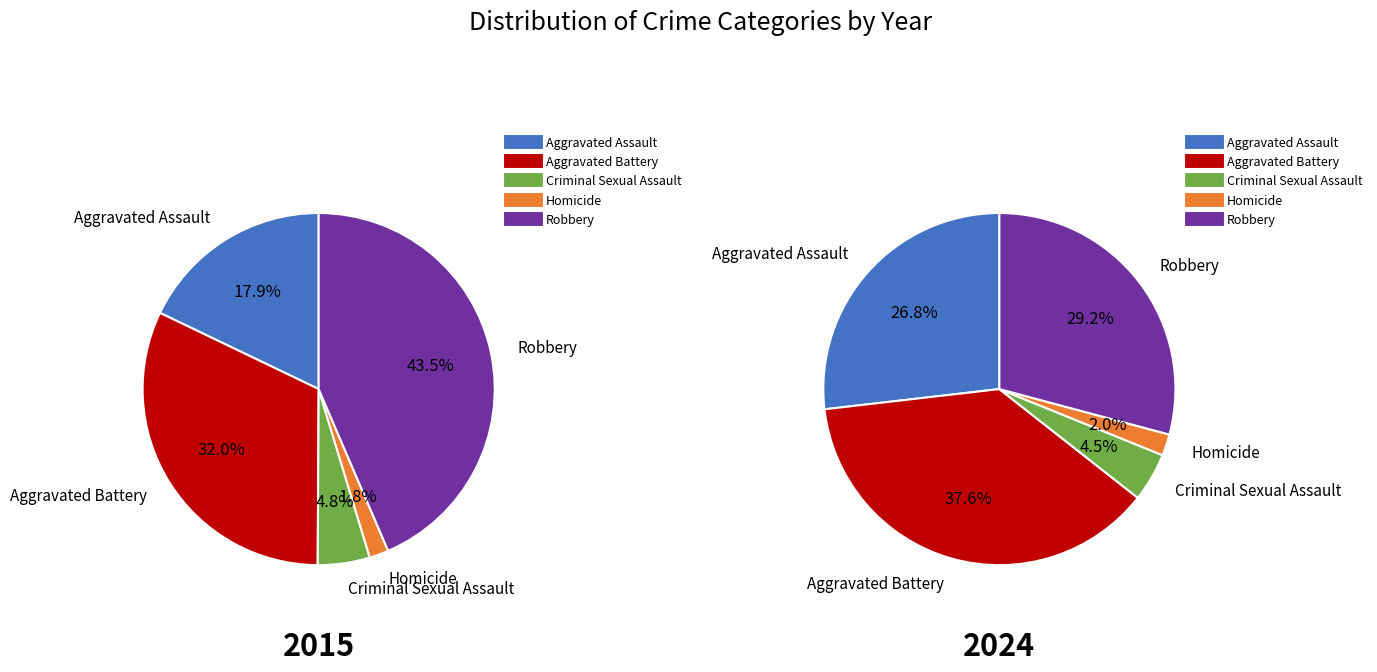

To the nearest percent, what portion does Robbery represent?

44%